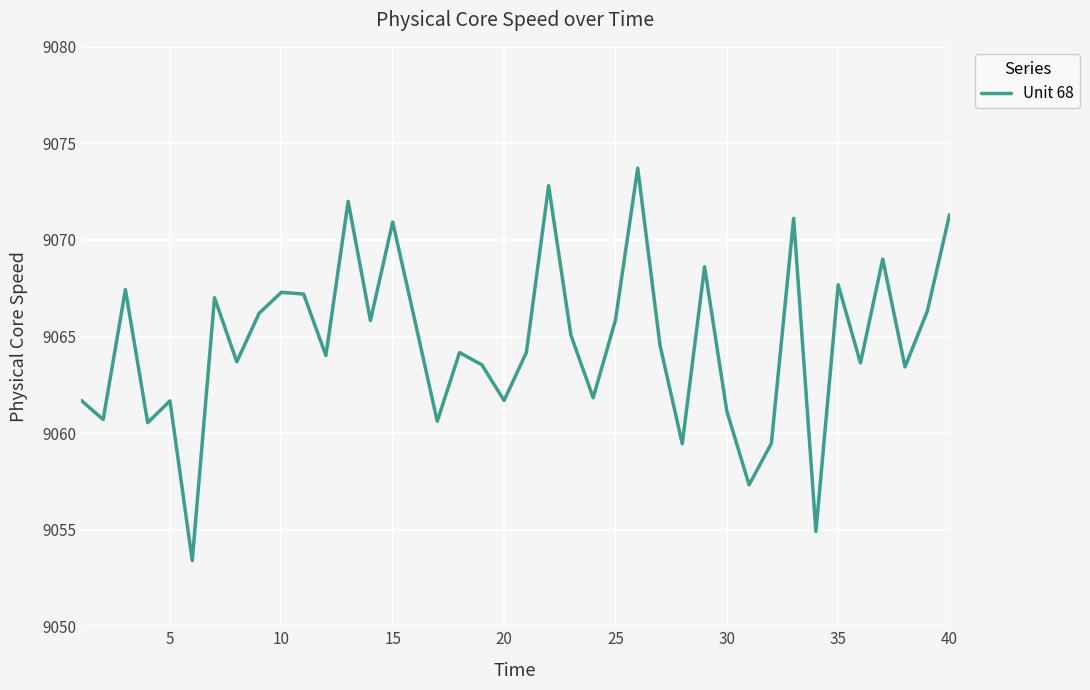

What is the difference between the maximum and minimum values?

20.3